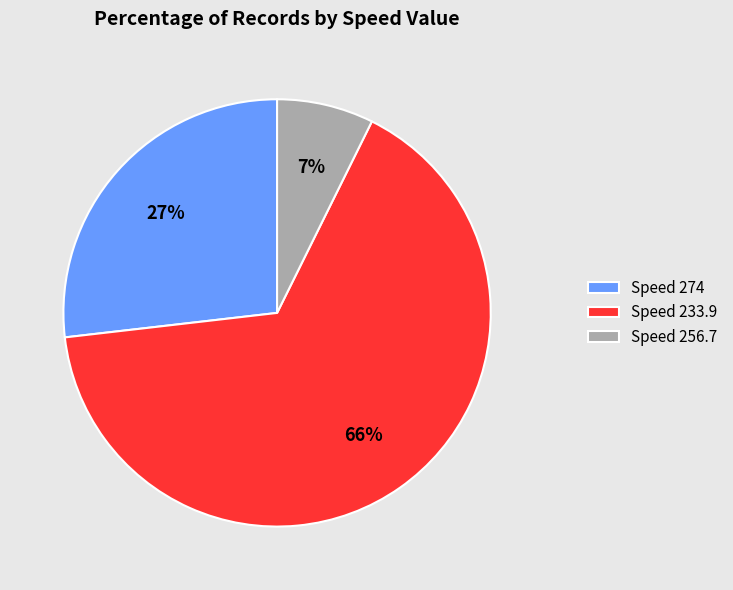

Which category accounts for the majority?

Speed 233.9